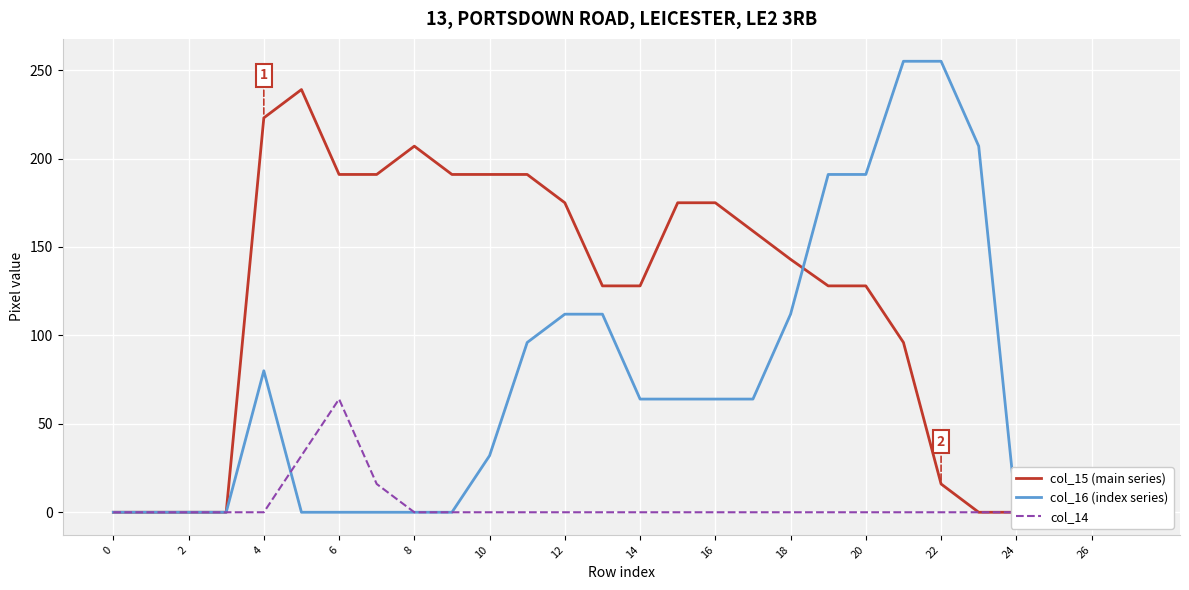

List the series in order of their overall mean, lowest first.

col_14, col_16 (index series), col_15 (main series)